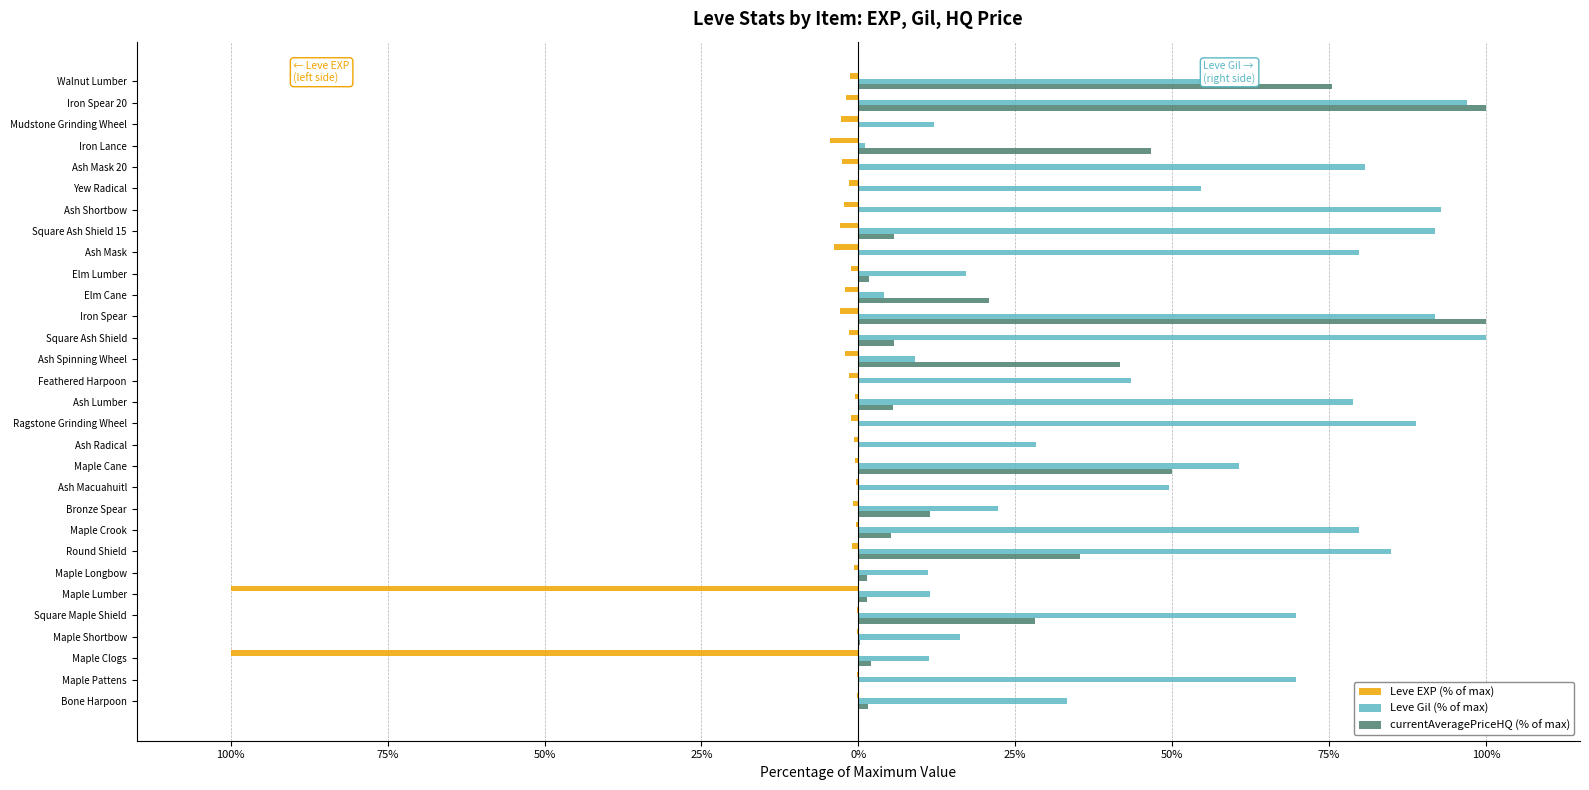

What are all the series names shown in the legend?

Leve EXP (% of max), Leve Gil (% of max), currentAveragePriceHQ (% of max)